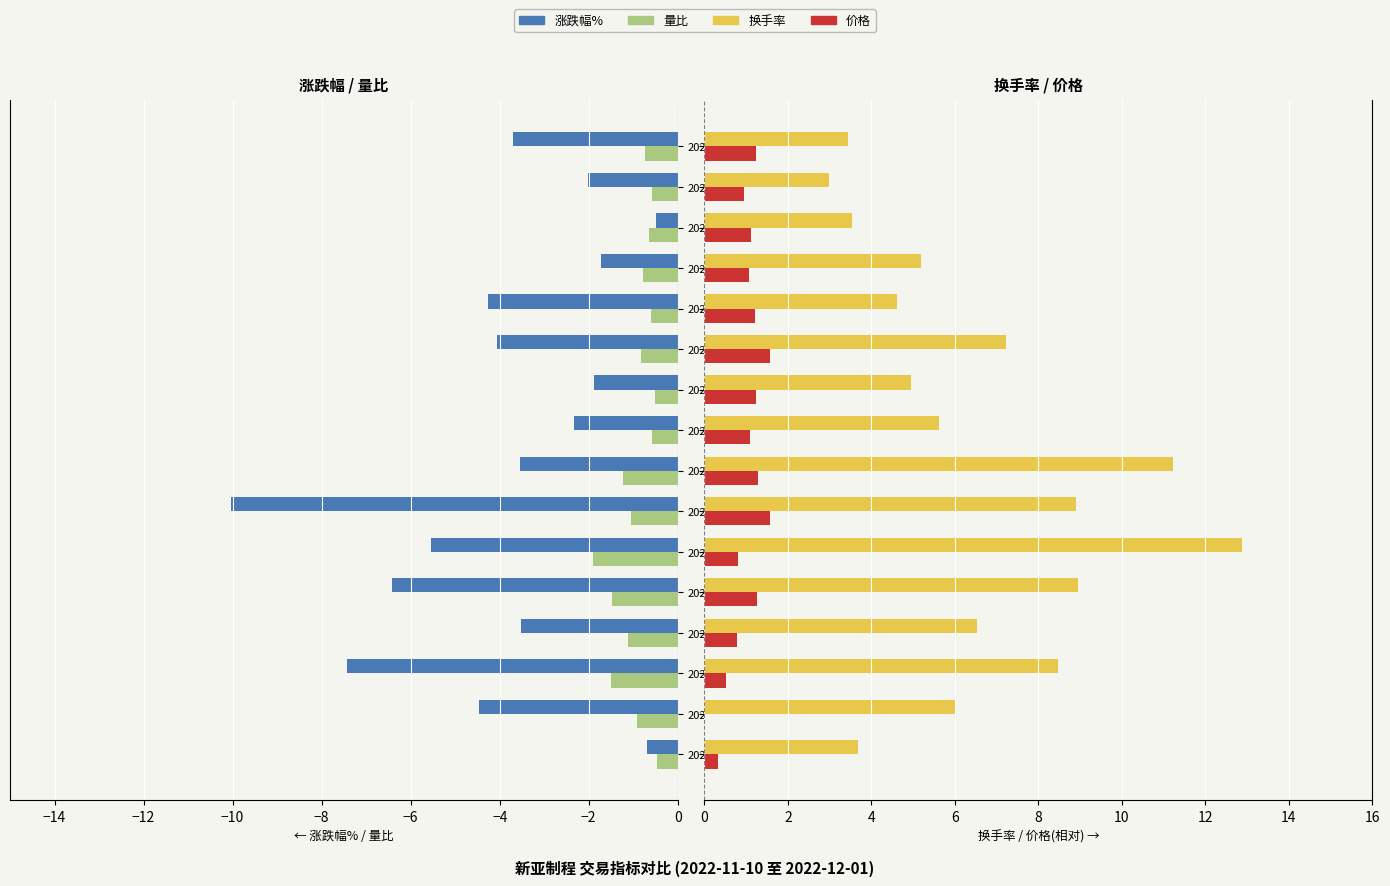

What is the sum of all 价格(相对) values?

16.0